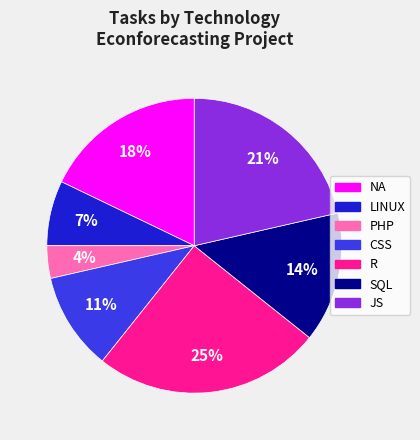

Is there a majority slice in this chart?

No